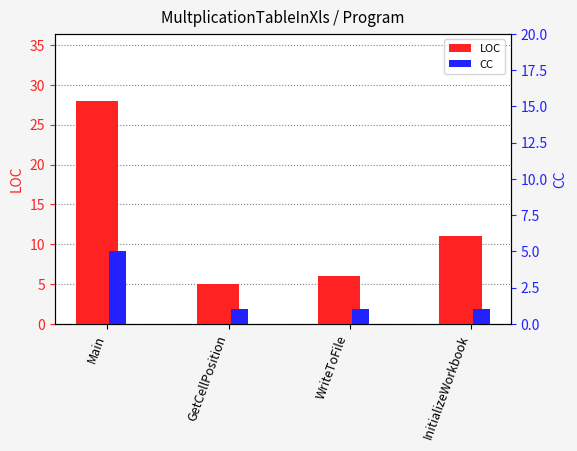

What is the difference between the CC values at WriteToFile and Main?

4